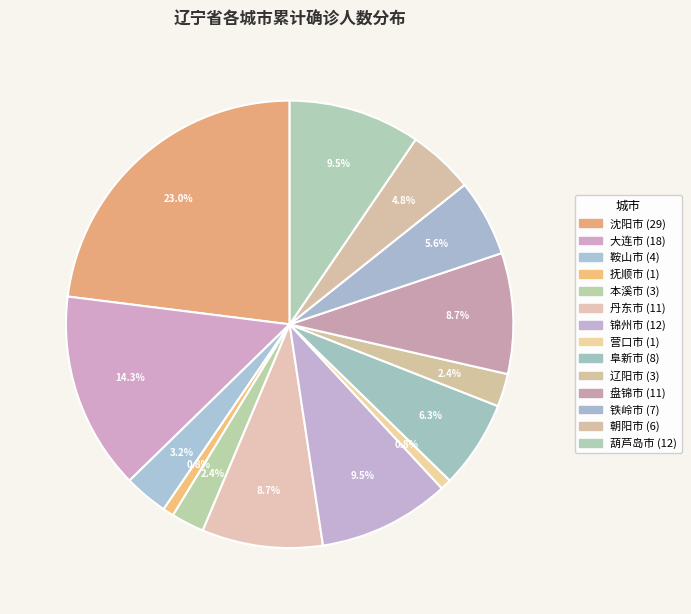

To the nearest percent, what is the combined percentage of 铁岭市 and 鞍山市?

9%